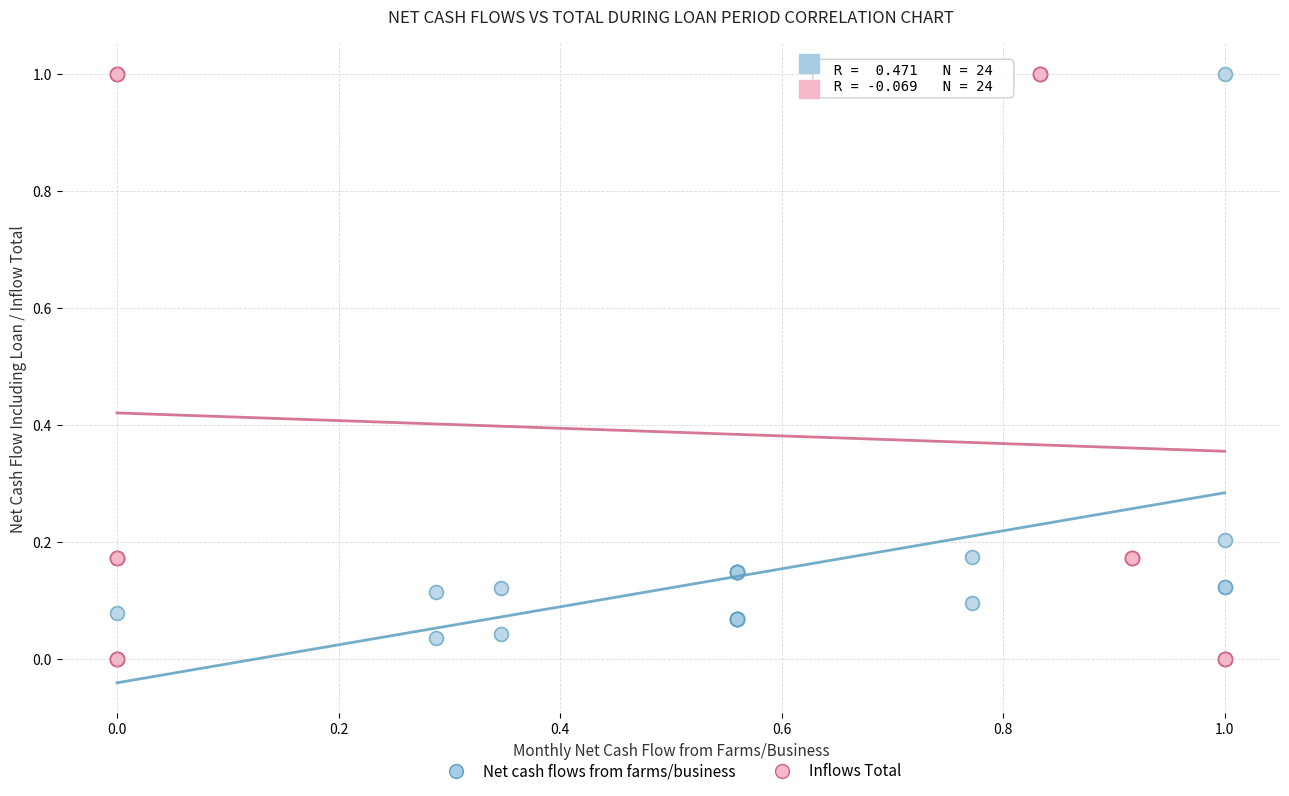

Which series has the widest spread of Y values?

Inflows Total